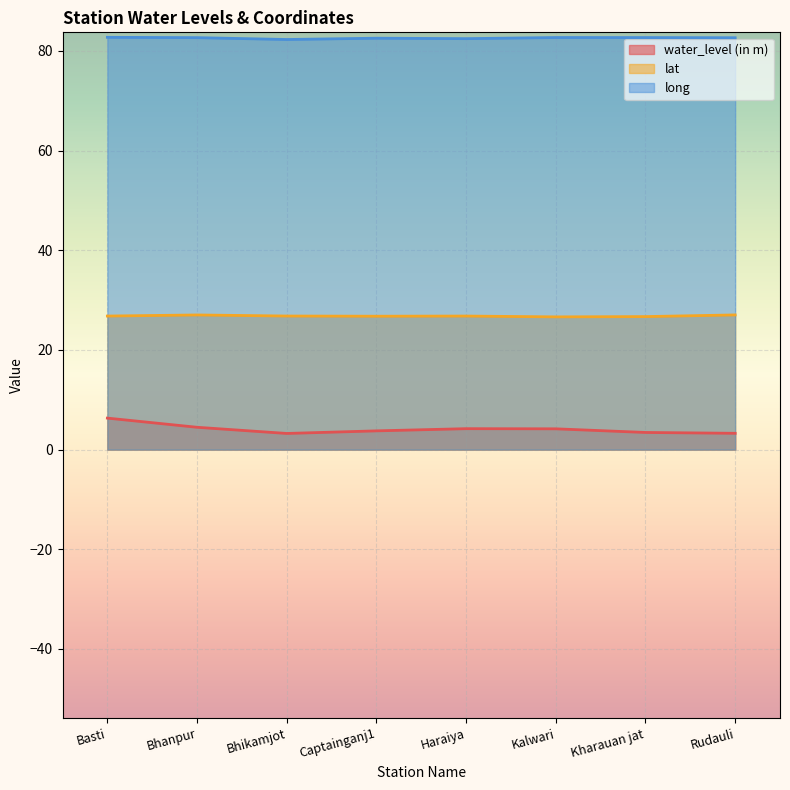

True or false: water_level (in m) has more than 0 interior local peaks.

True